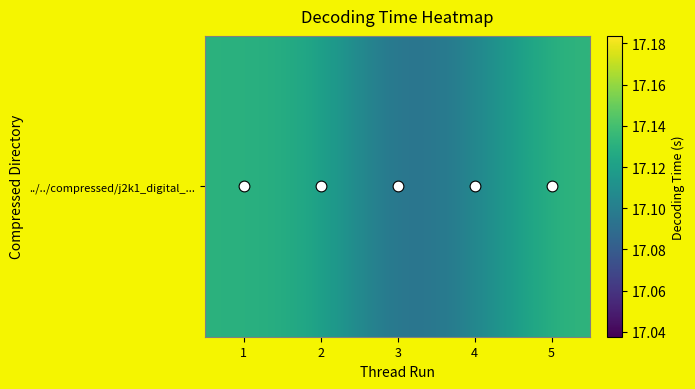

What is the greatest value displayed?

17.1